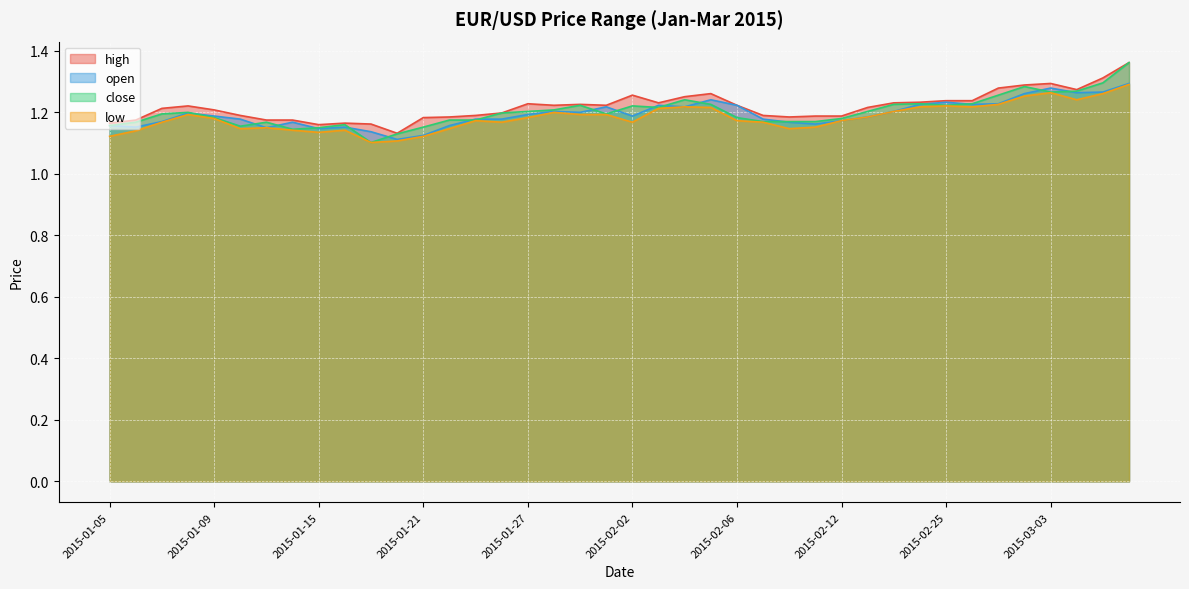

Between 2015-01-14 and 2015-01-16, which series saw the biggest shift?

open